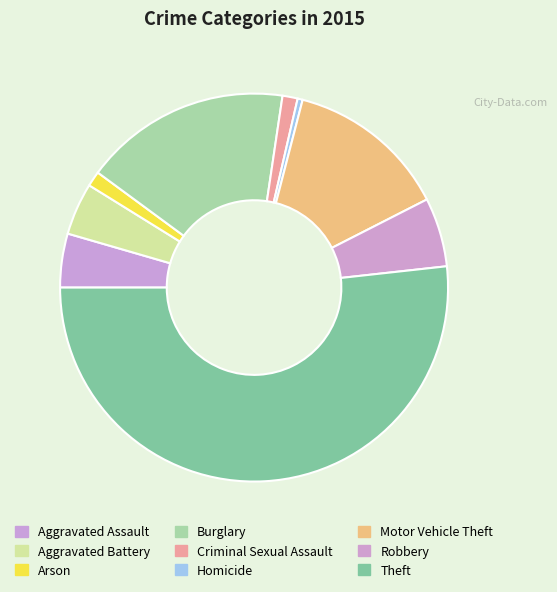

How many segments does this pie chart have?

9